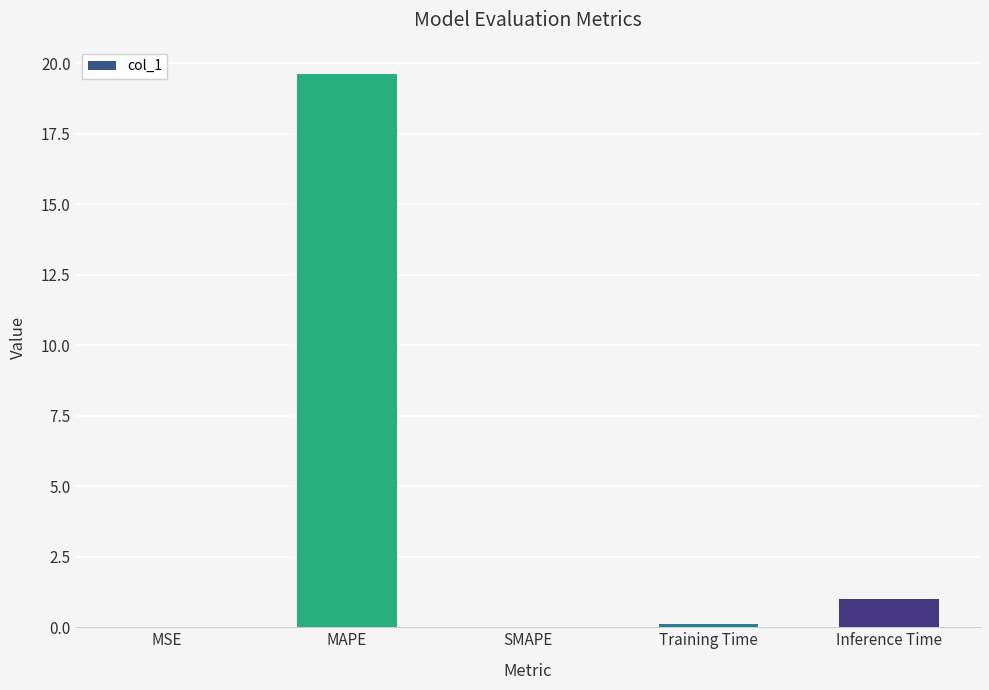

Which has a higher value, Inference Time or MAPE?

MAPE